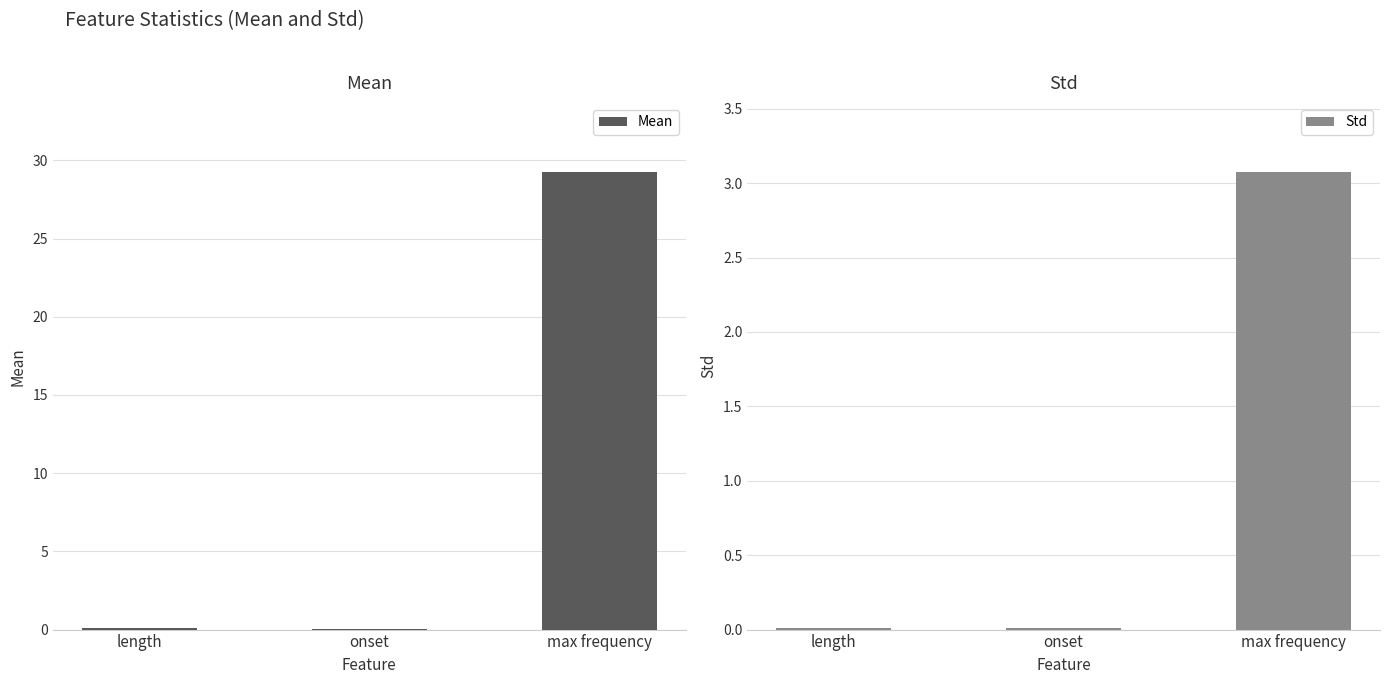

What are all the series names shown in the legend?

Mean, Std